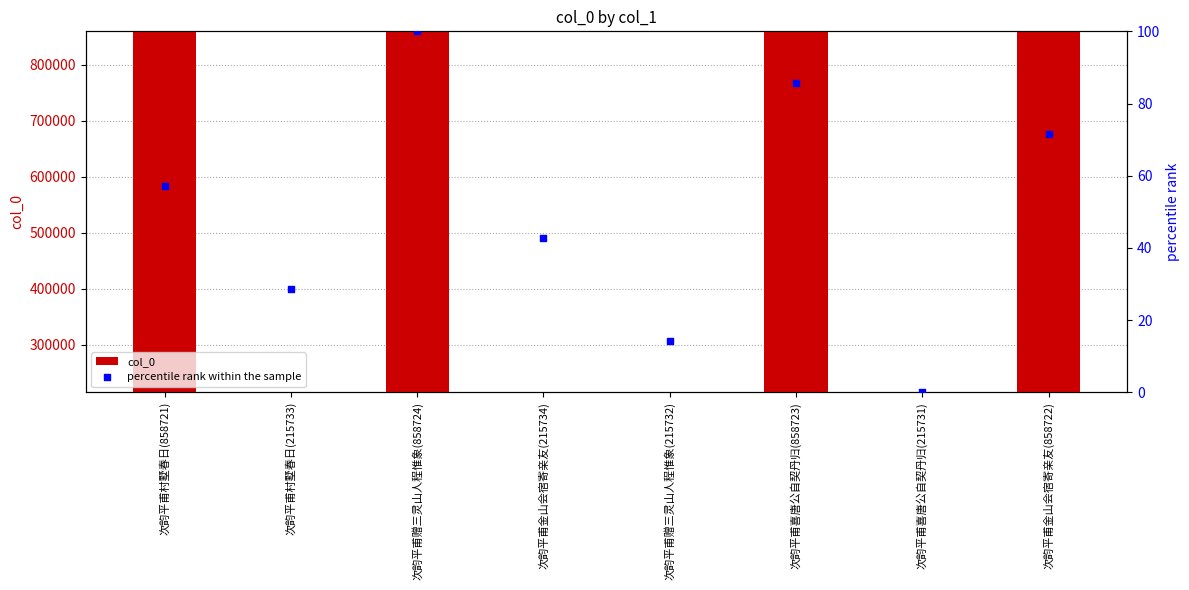

At how many categories does at least one series exceed 104579?

8